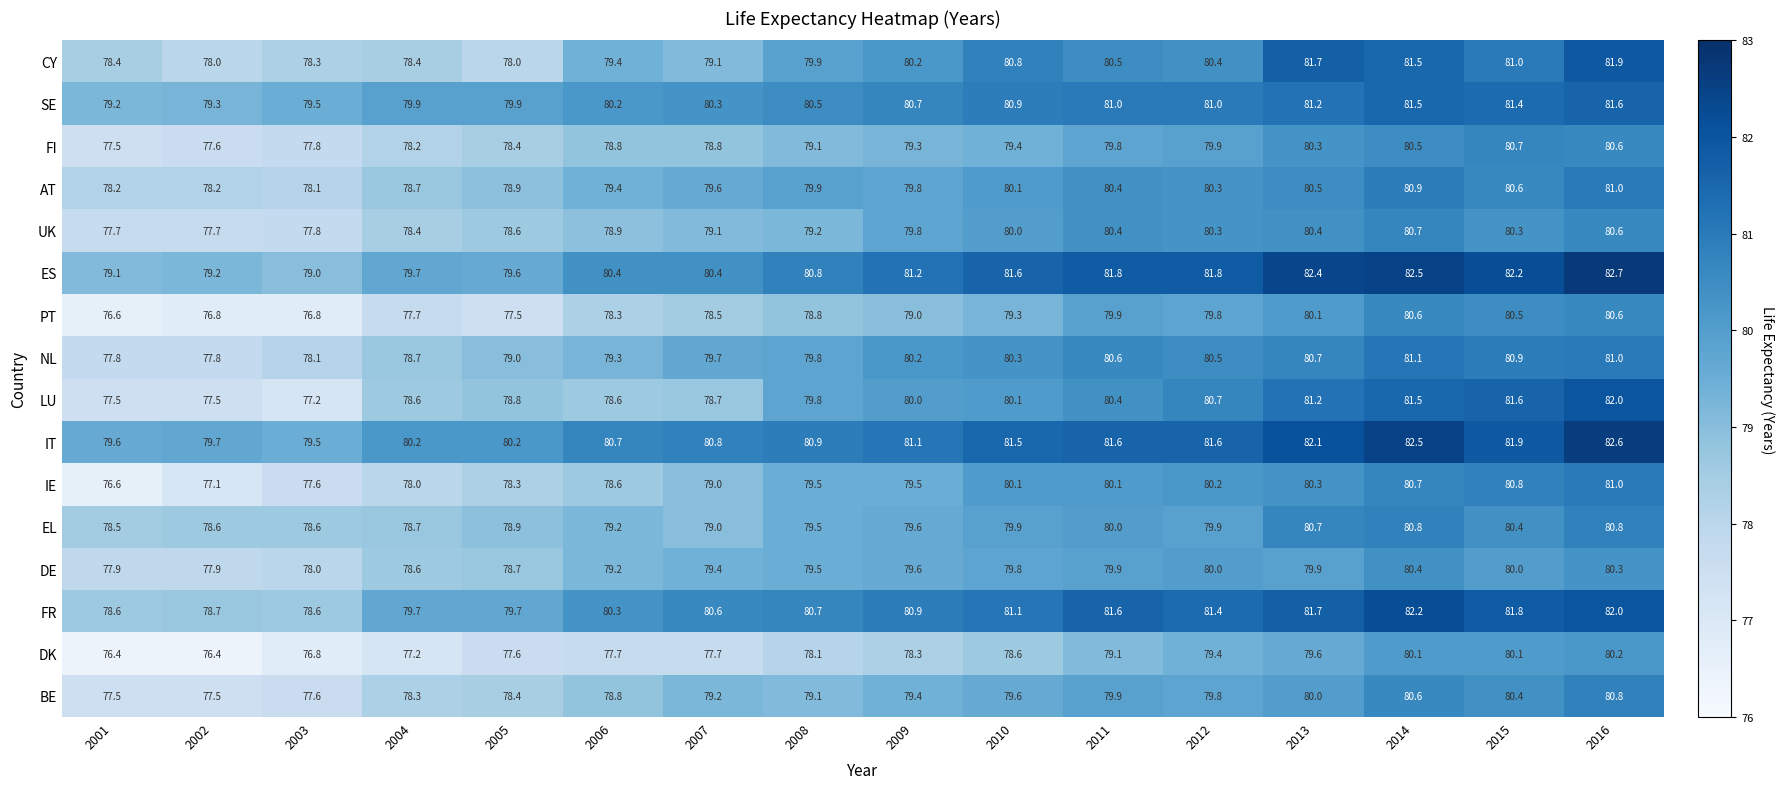

What is the smallest value displayed?

76.4